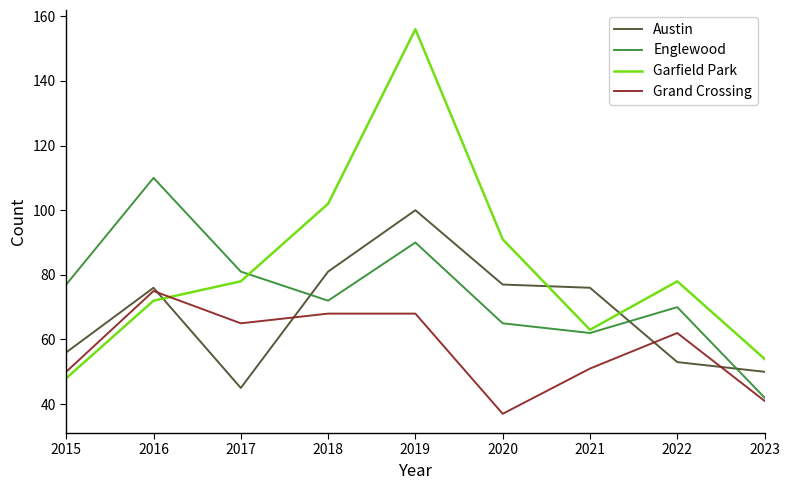

List the labels in order of Englewood value, smallest first.

2023, 2021, 2020, 2022, 2018, 2015, 2017, 2019, 2016